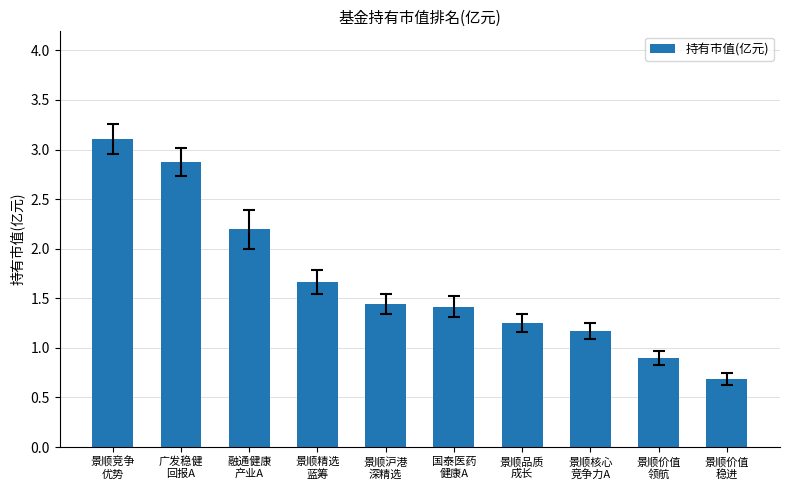

What is the sum of all values?

16.7